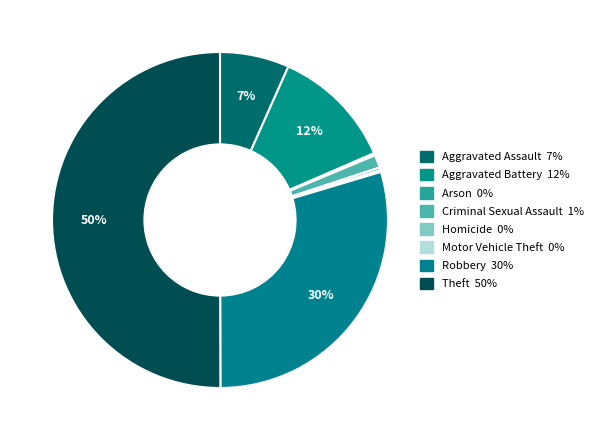

To the nearest percent, what percentage of the pie is Criminal Sexual Assault?

1%